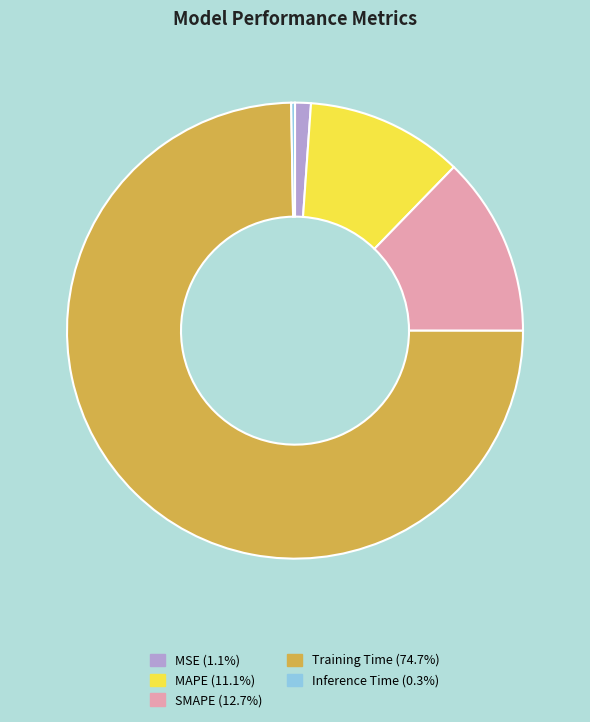

Does any single category account for the majority?

Yes